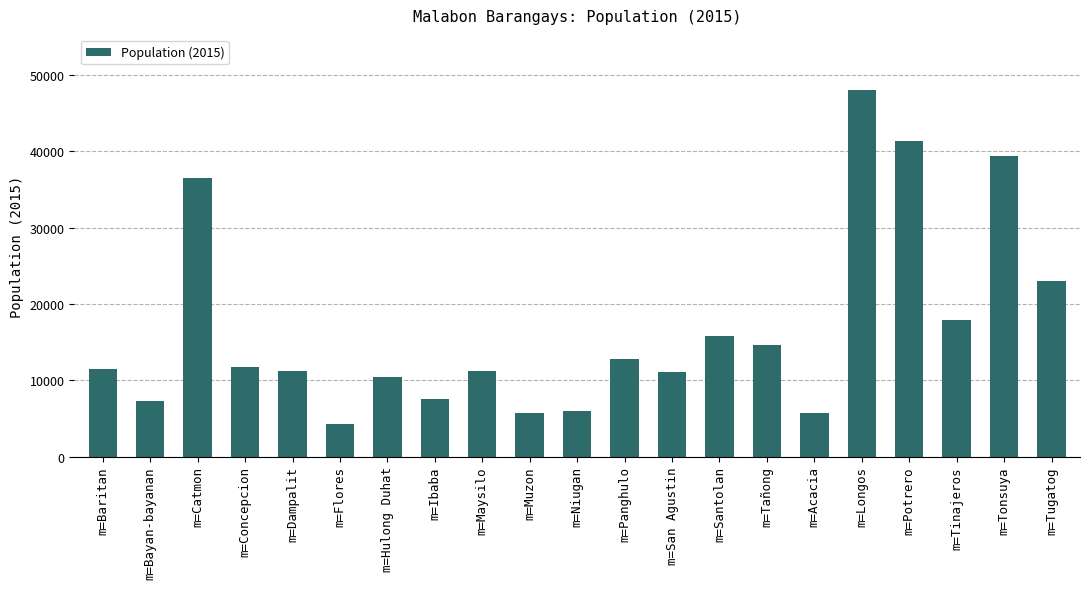

Which label corresponds to the largest value in the chart?

m=Longos